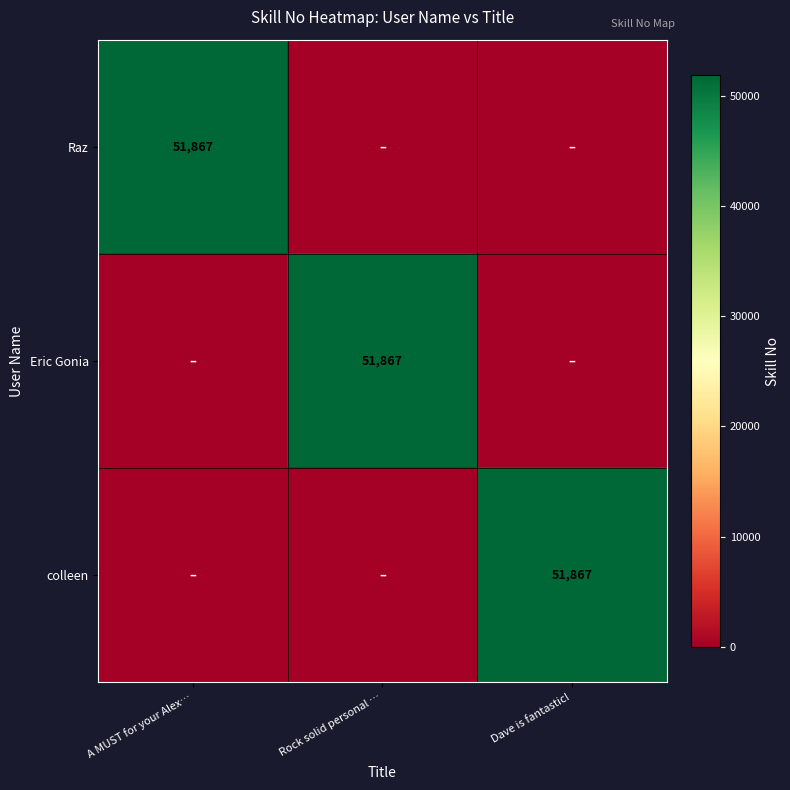

At which category is the sum across all series the highest?

A MUST for your Alex…